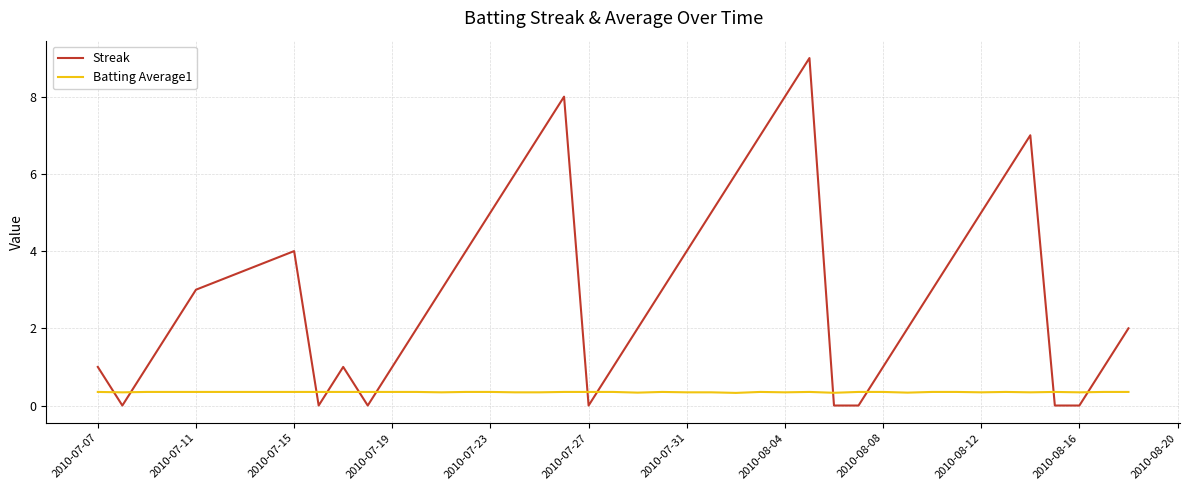

List the series in order of their peak value, lowest first.

Batting Average1, Streak